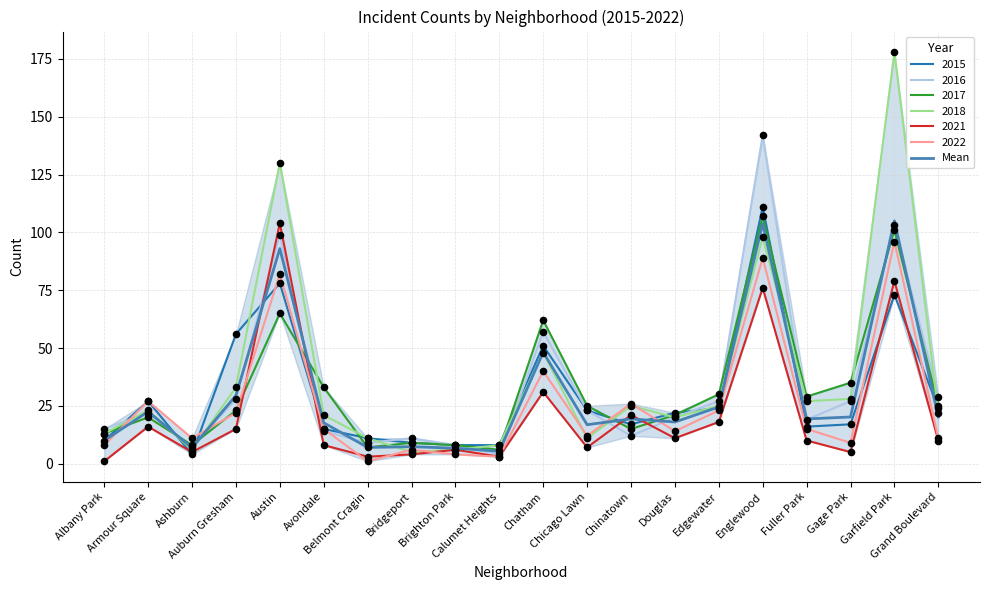

What is the change in value from Chinatown to Gage Park?

+0.8